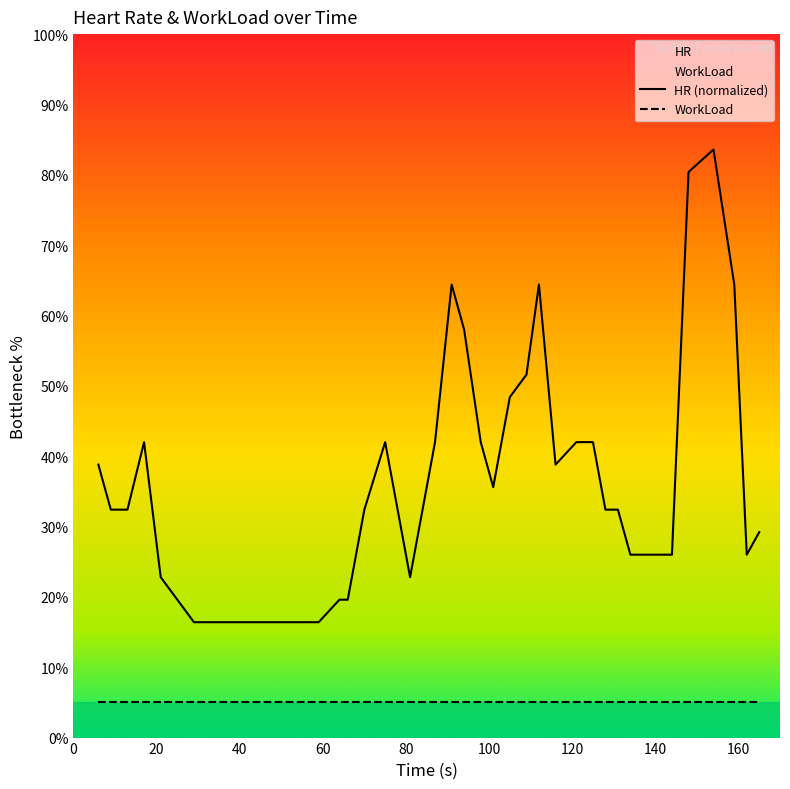

What is the difference between the second highest and second lowest values?

64.0